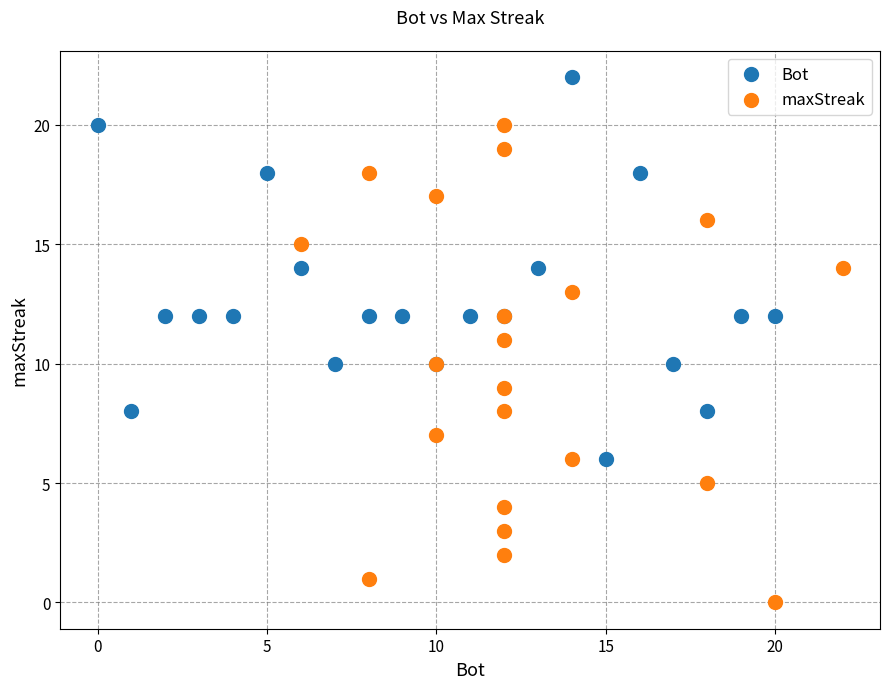

What are all the series names shown in the legend?

Bot, maxStreak